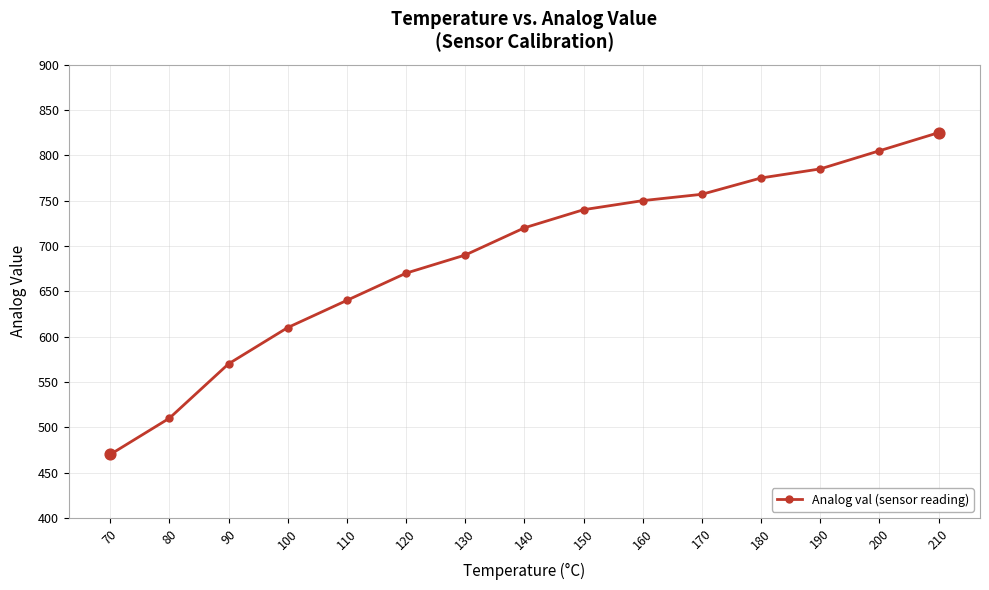

Which has a higher value, 110 or 150?

150